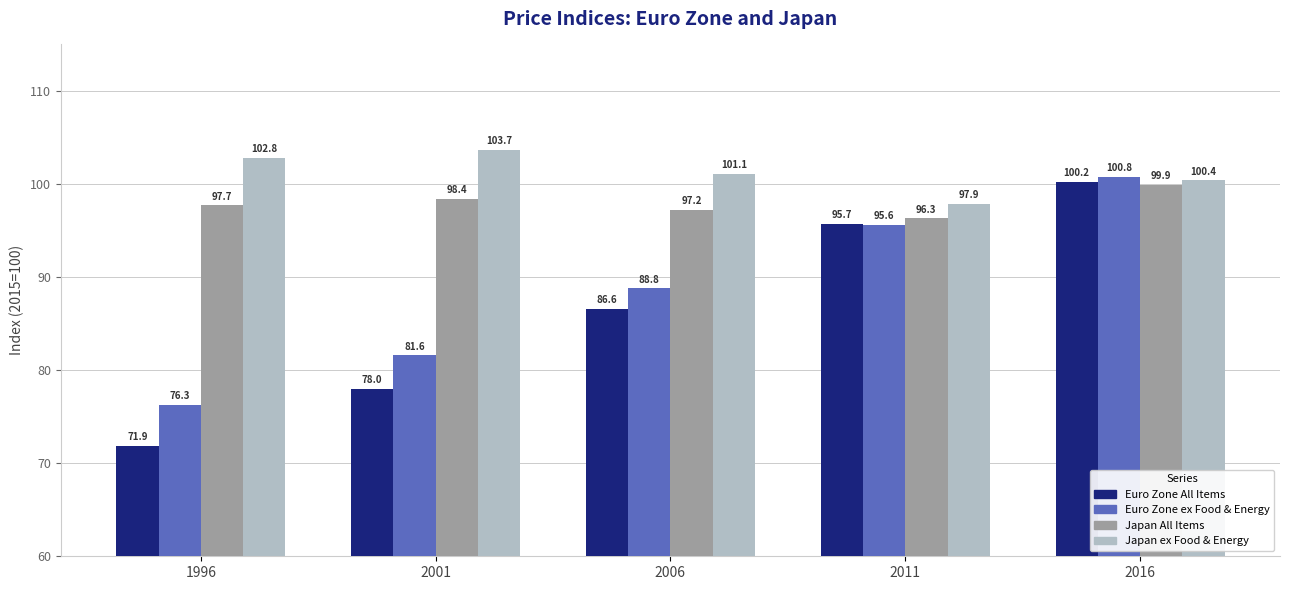

What is the smallest value displayed?

71.9